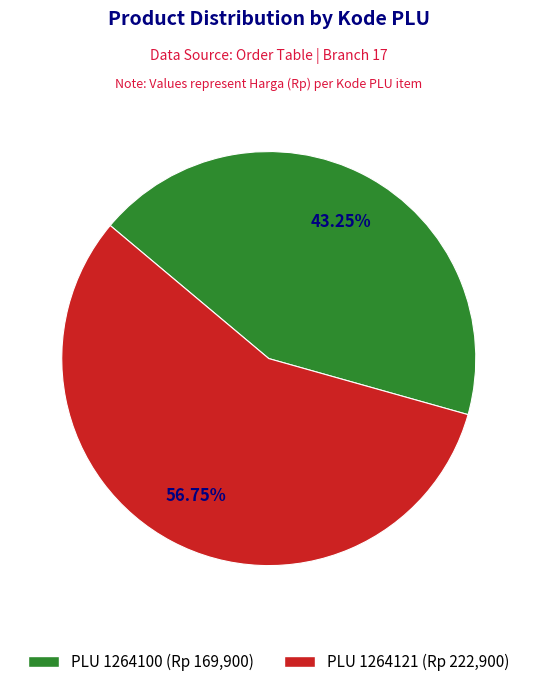

Is there any slice that represents more than half of the pie?

Yes